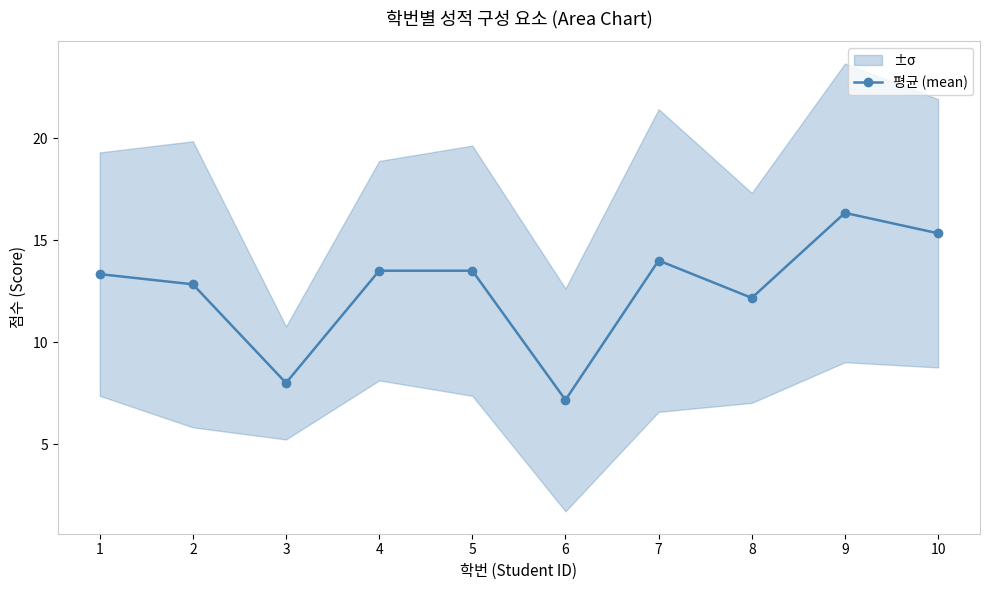

Which category has the lowest value across all series?

6